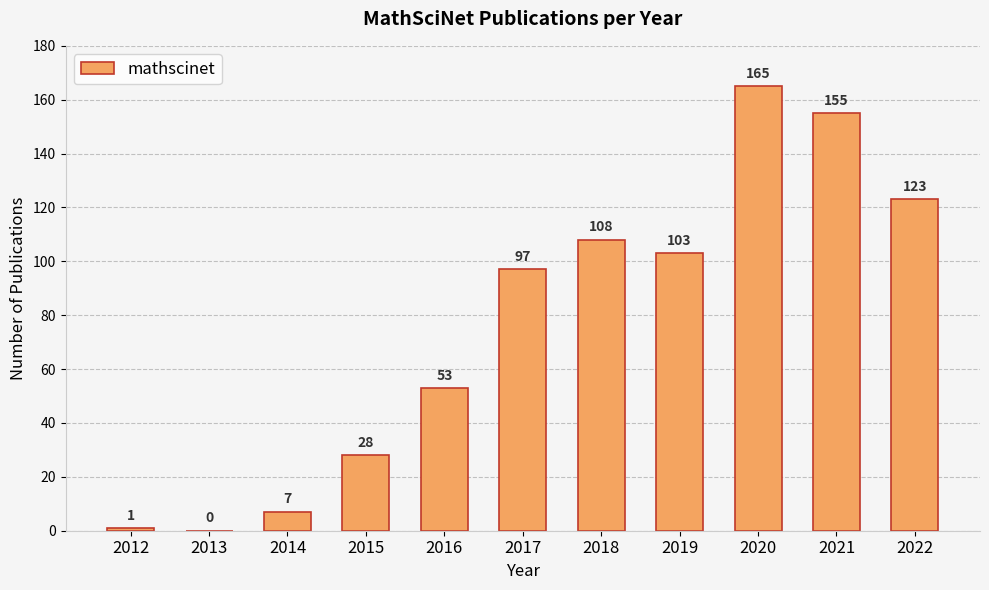

Reading right to left, what are all the values shown in this chart?

123	155	165	103	108	97	53	28	7	0	1